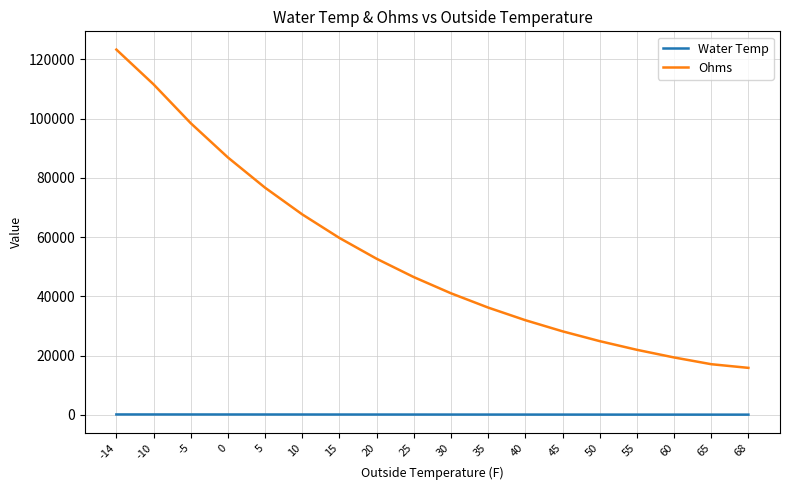

What is the total value across all series at -5?

98621.4